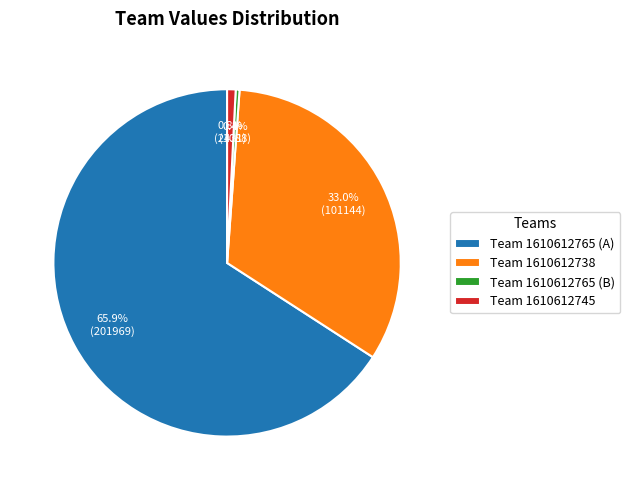

Which category has the biggest portion of the pie?

Team 1610612765 (A)